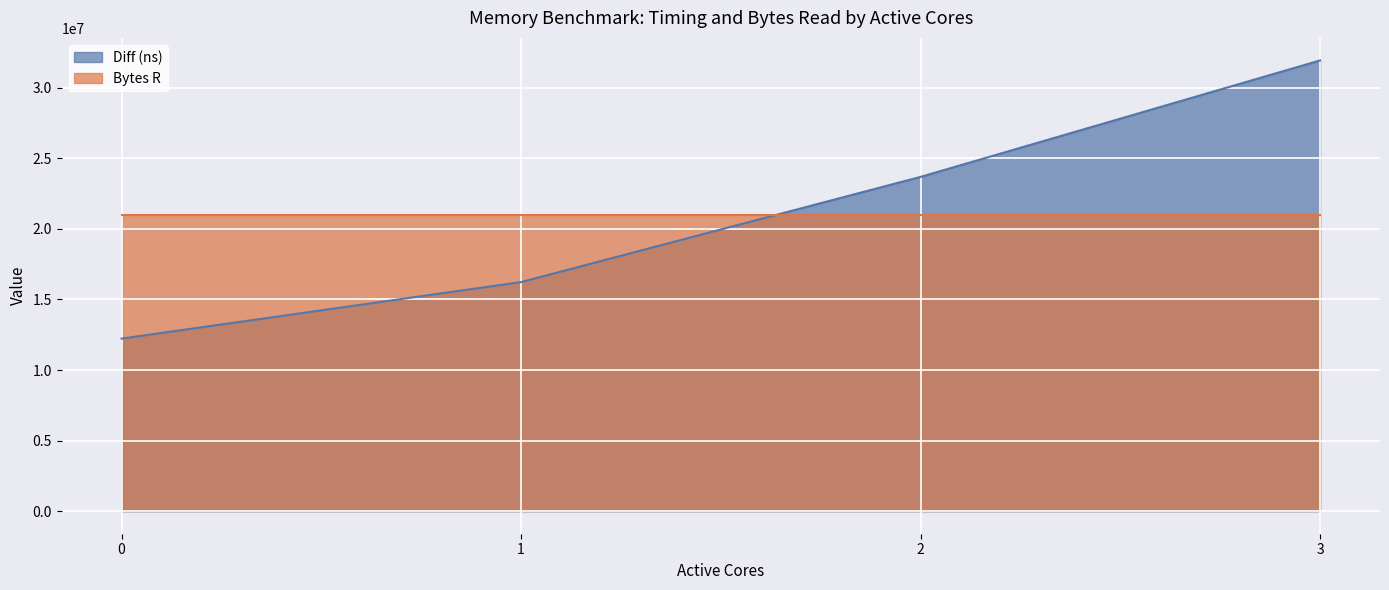

Reading left to right, transcribe all the data shown in this chart.

0=12227221	1=16232412	2=23685316	3=31934691